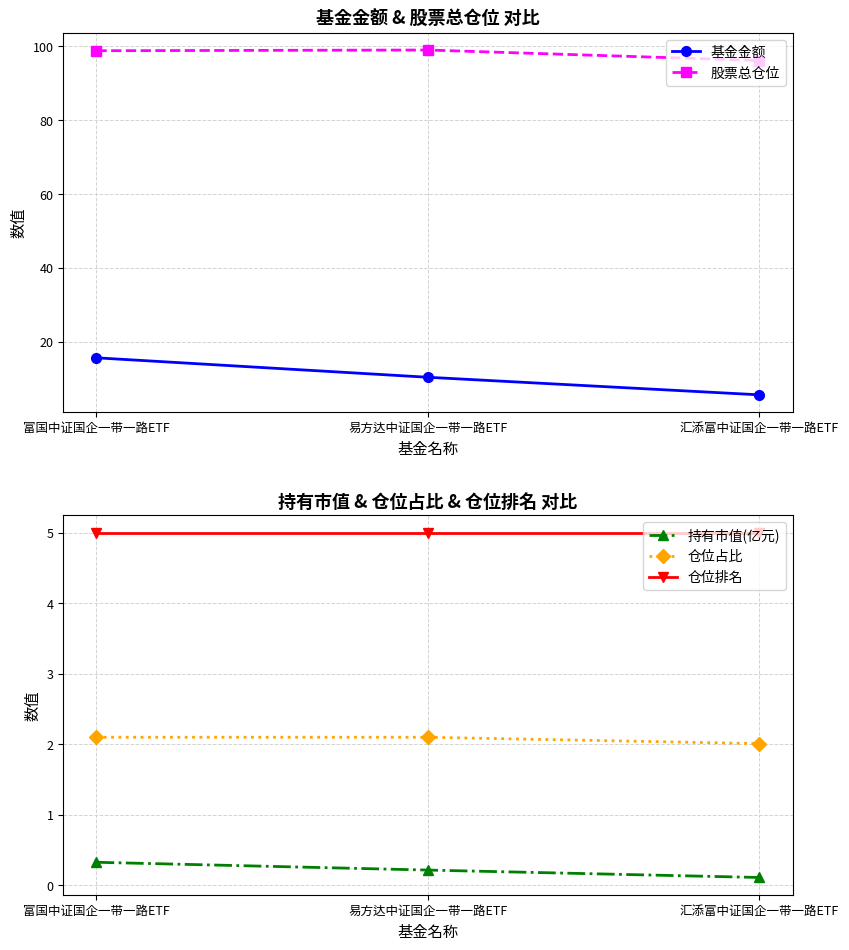

Is the value of 基金金额 at 富国中证国企一带一路ETF greater than the value of 持有市值(亿元) at 汇添富中证国企一带一路ETF?

Yes